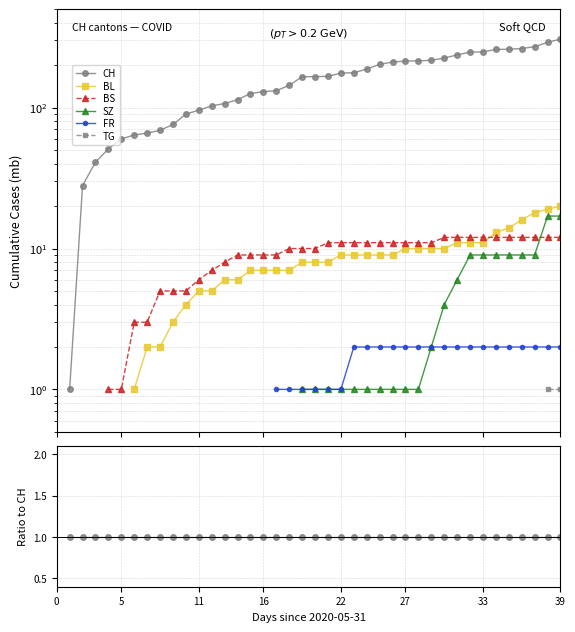

At which category does FR reach its first local valley?

22